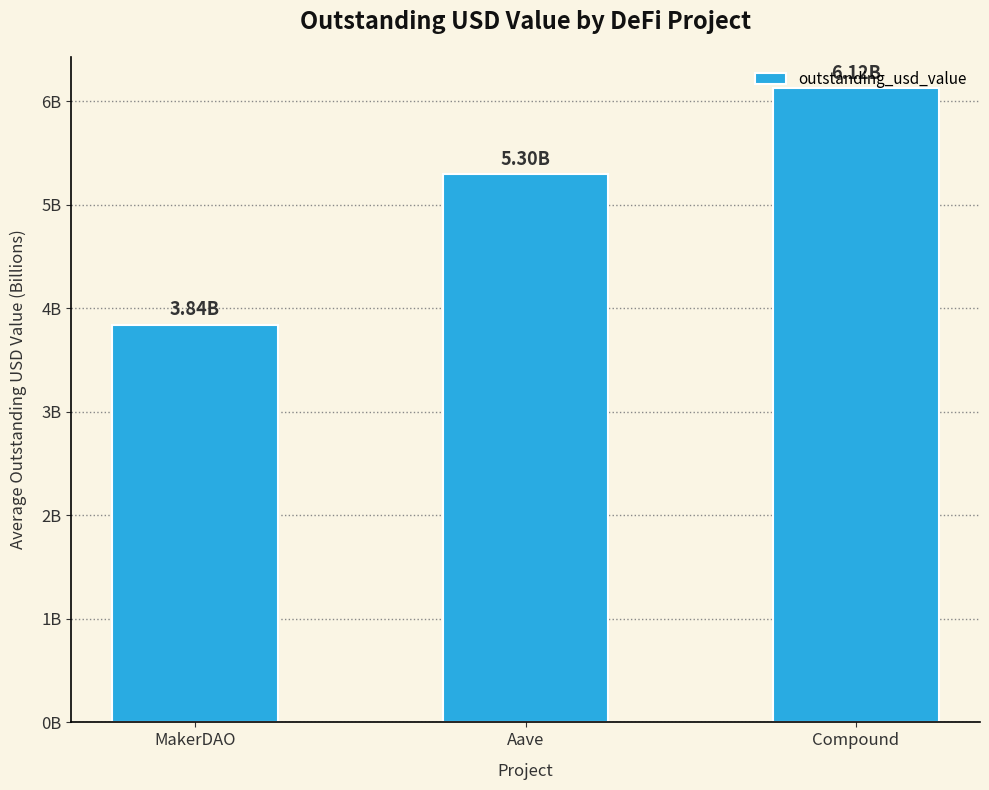

What is the minimum value shown in the chart?

3.8